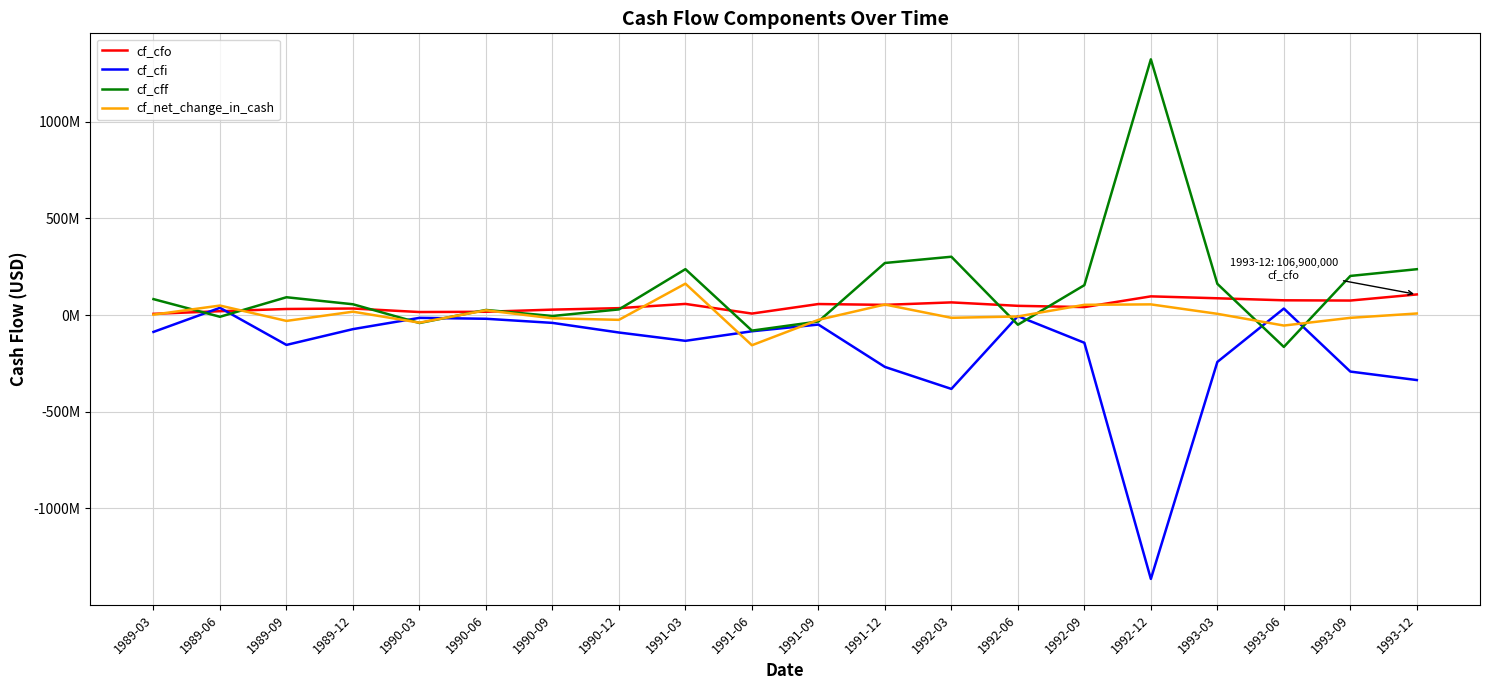

How many distinct data groups are displayed?

4